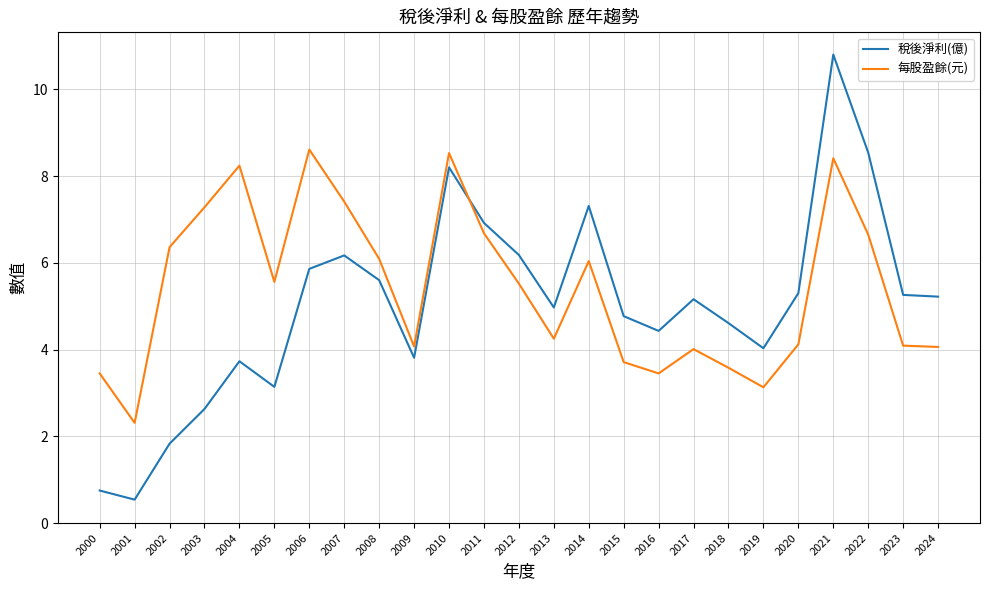

How many times do 稅後淨利(億) and 每股盈餘(元) cross each other?

1